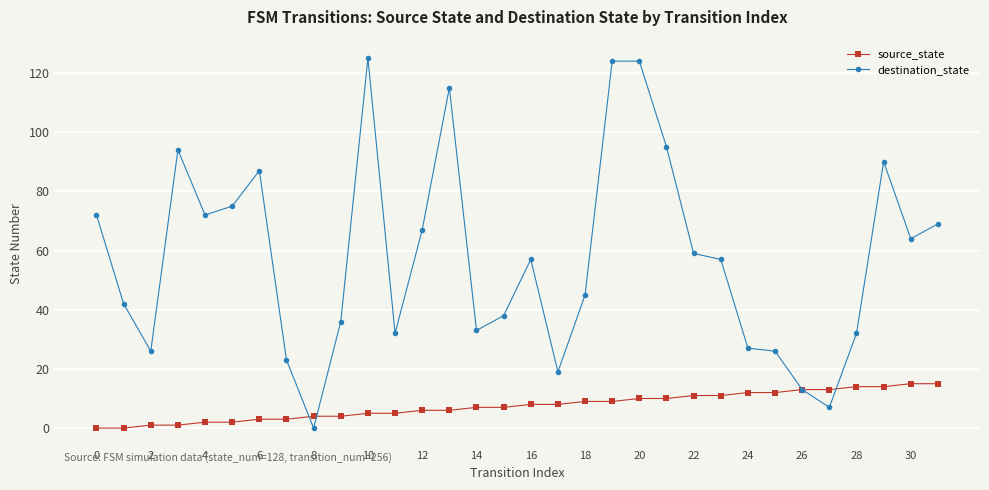

How many lines are shown in the chart?

2